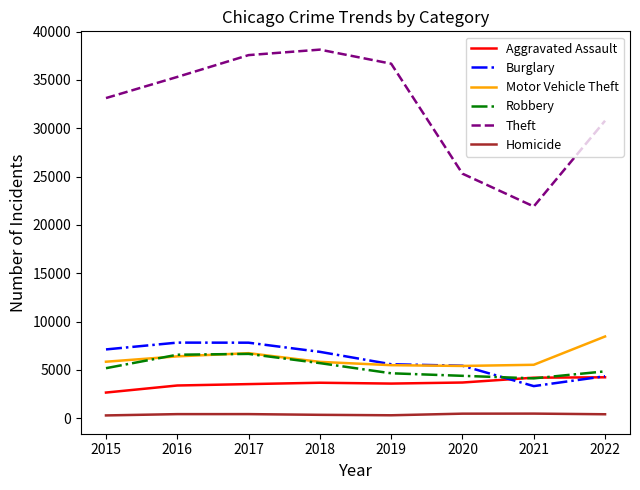

What is the difference between the Theft values at 2022 and 2016?

4531